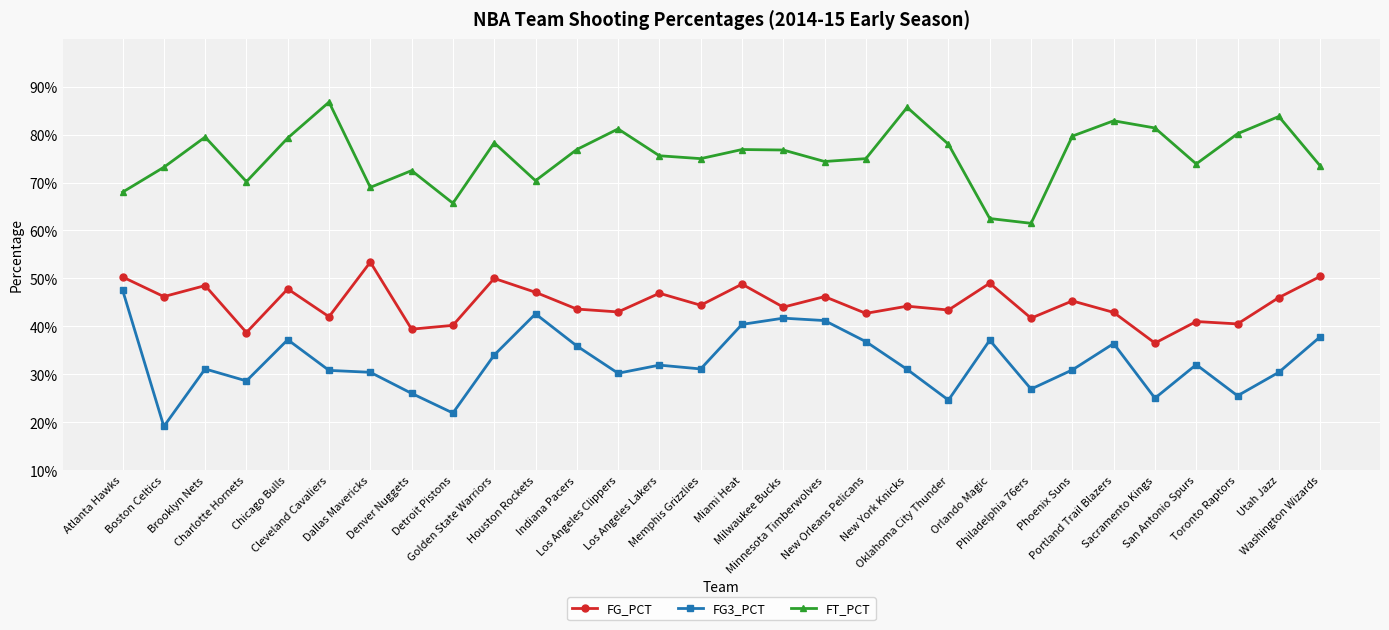

What is the value of the FG3_PCT point at the 12th from the left?

0.4